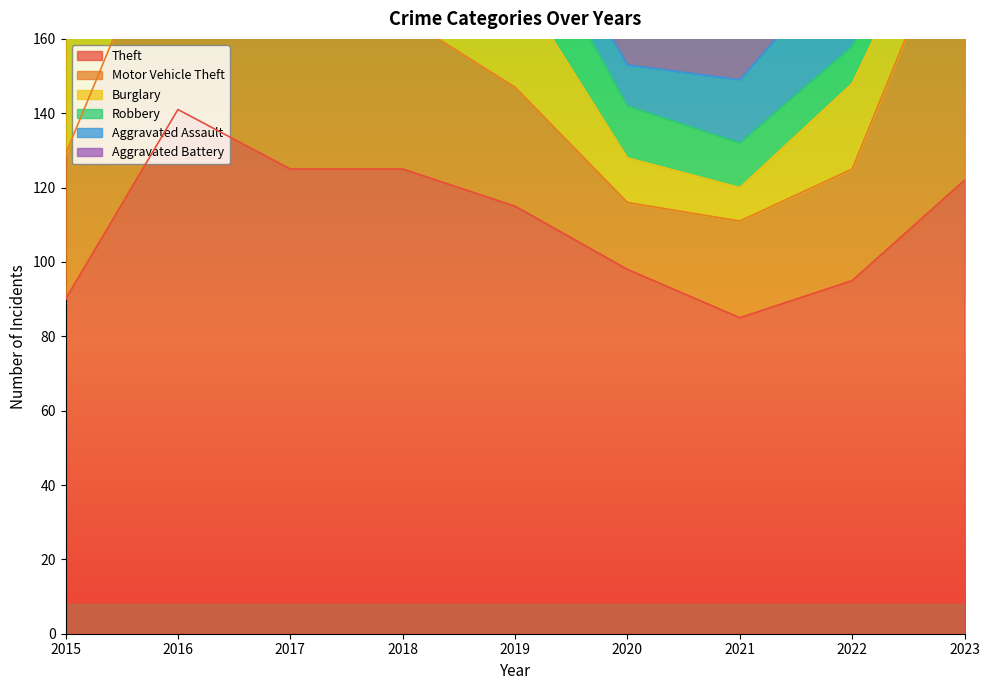

Is it true that Motor Vehicle Theft equals 22 at 2015?

False